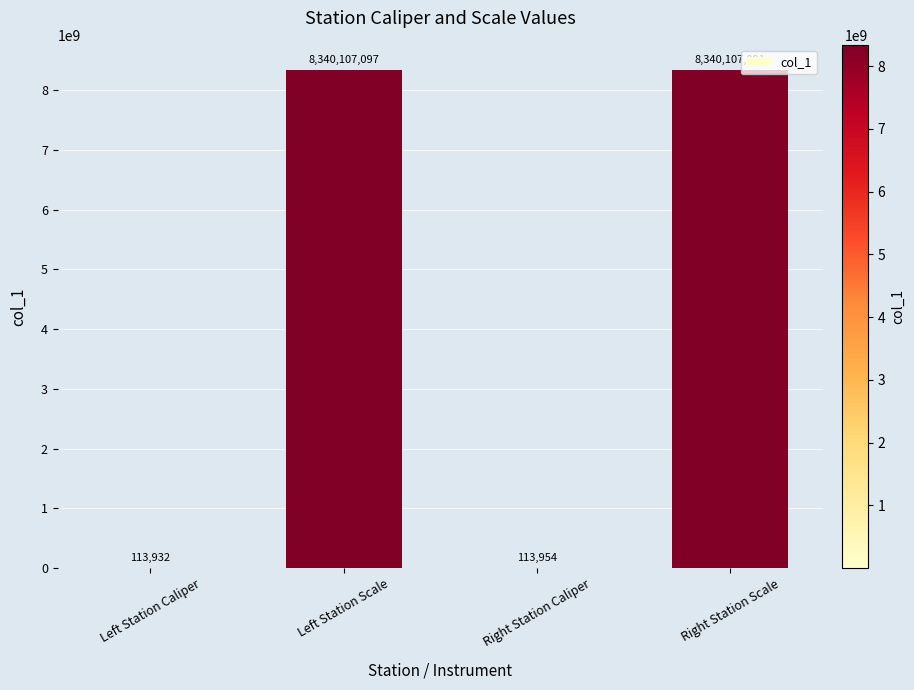

At which label is the value closest to 4170110514?

Right Station Caliper